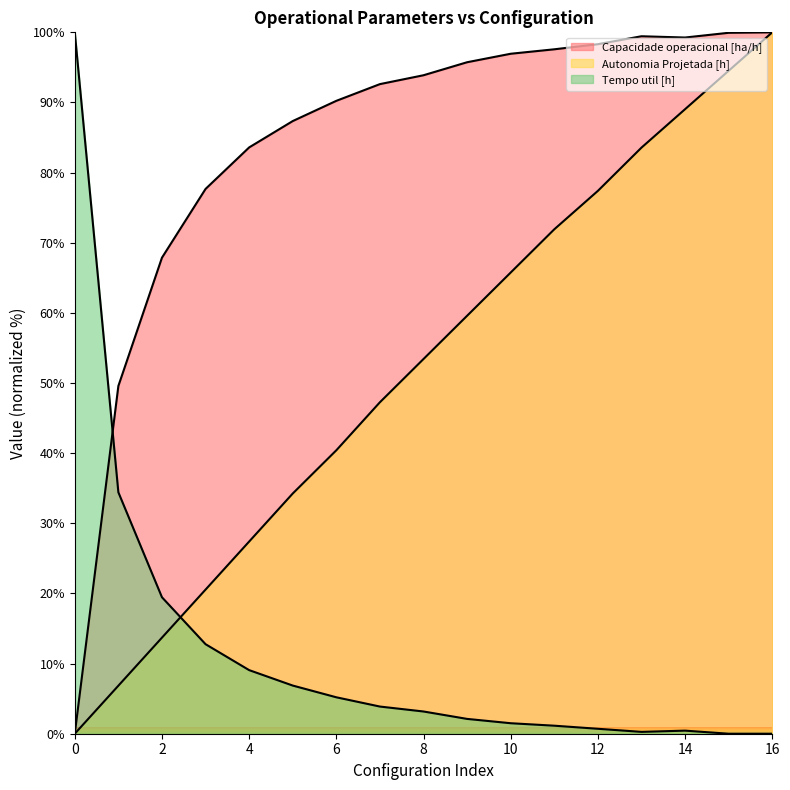

What is the sum of the Autonomia Projetada [h] values at 3 and 6?

61.0